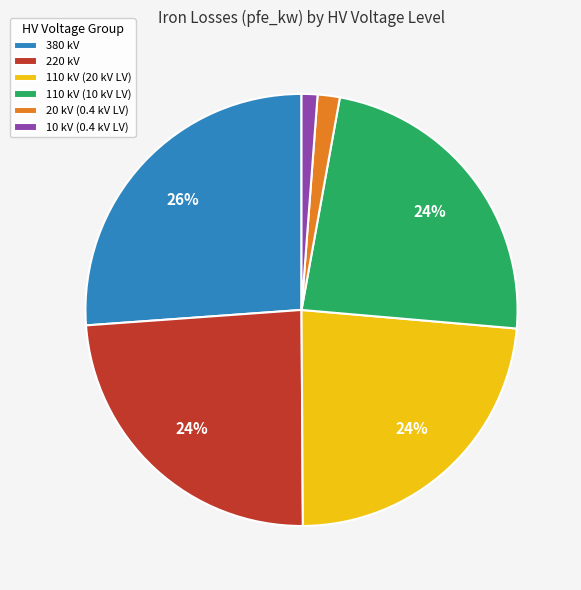

Count the number of slices in the pie.

6